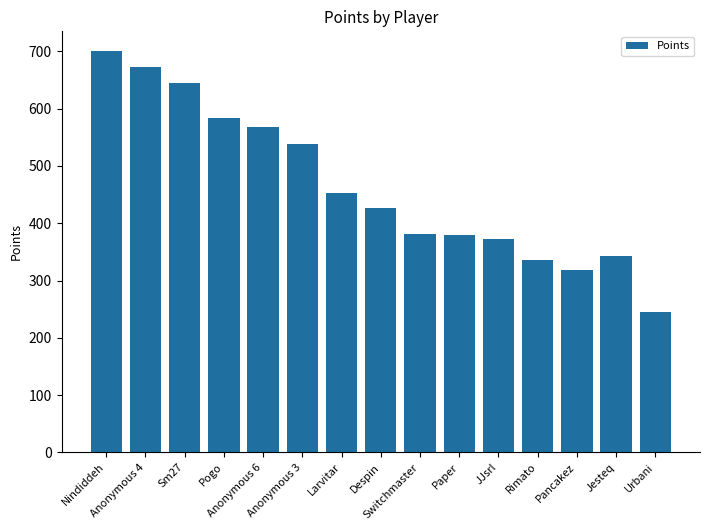

What is the value of the 9th bar from the left?

381